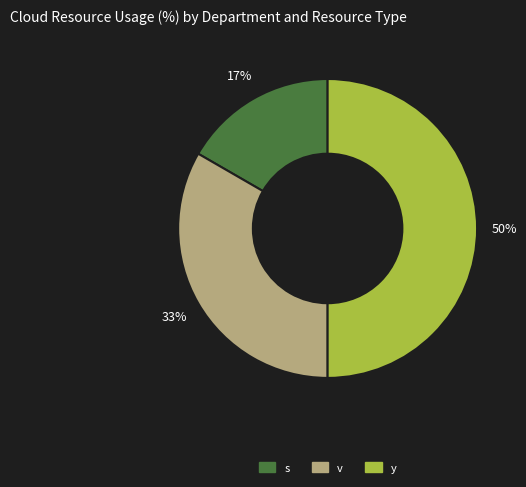

Does v represent more than half of the total?

No